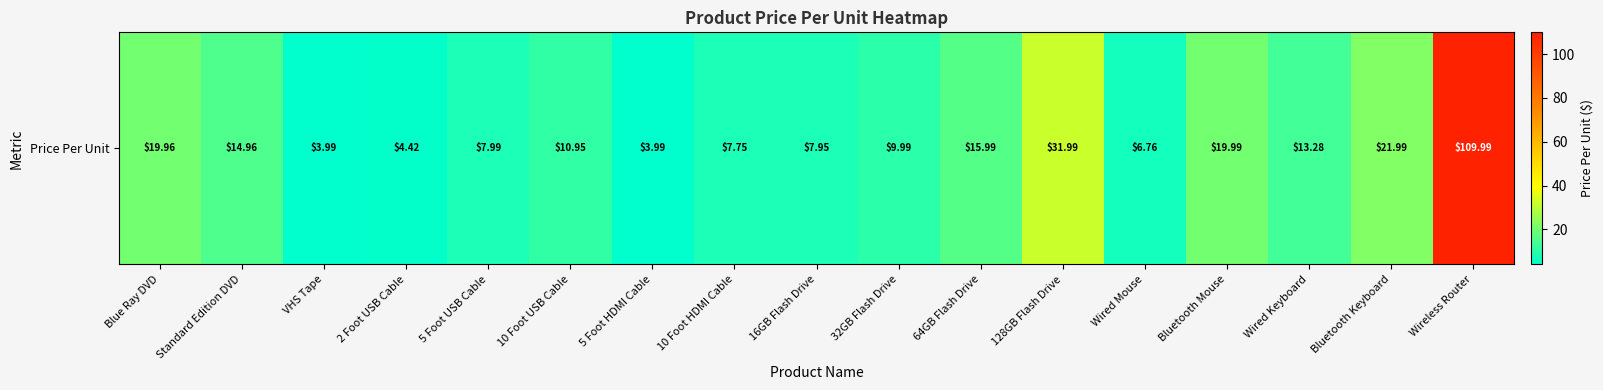

Reading left to right, what are all the values shown in this chart?

20.0	15.0	4.0	4.4	8.0	10.9	4.0	7.8	8.0	10.0	16.0	32.0	6.8	20.0	13.3	22.0	110.0